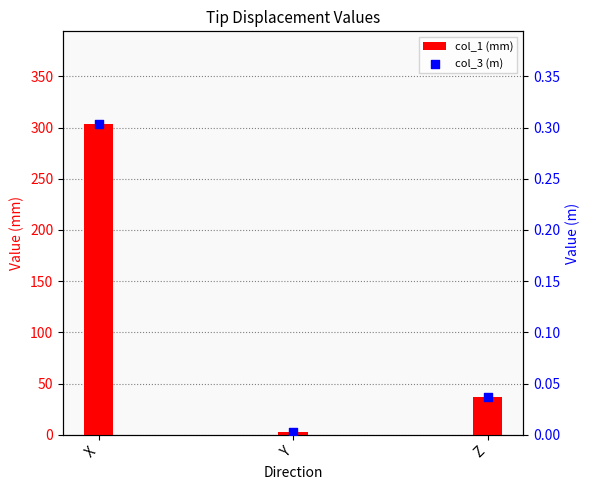

At which category is the sum across all series the highest?

X